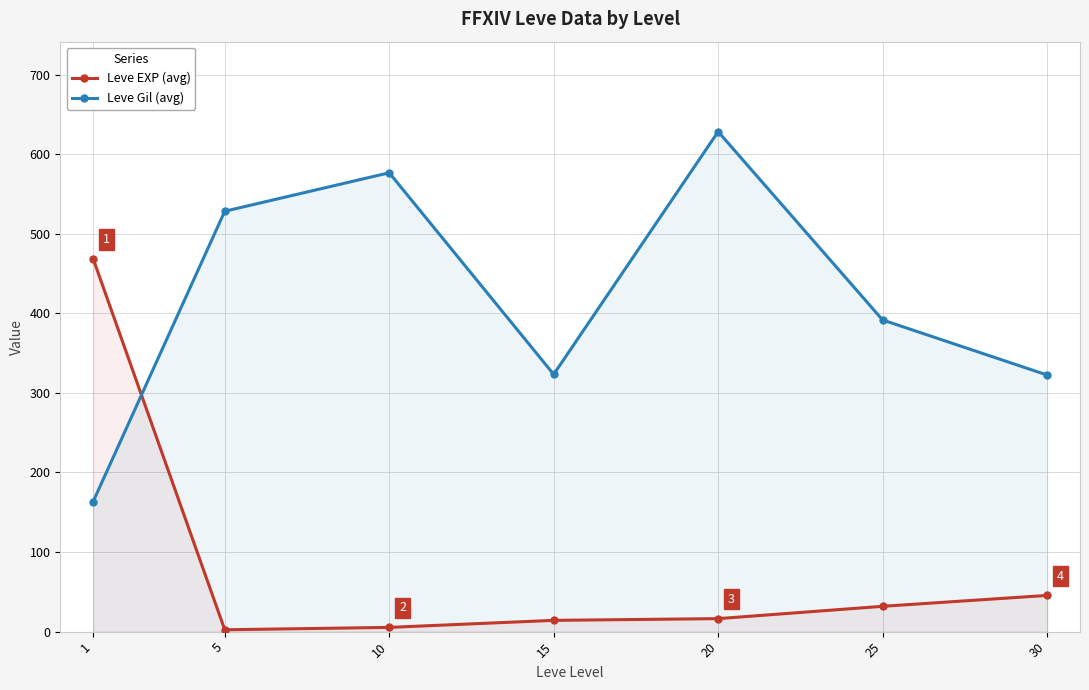

Rank the categories by Leve EXP (avg) value from lowest to highest.

5, 10, 15, 20, 25, 30, 1